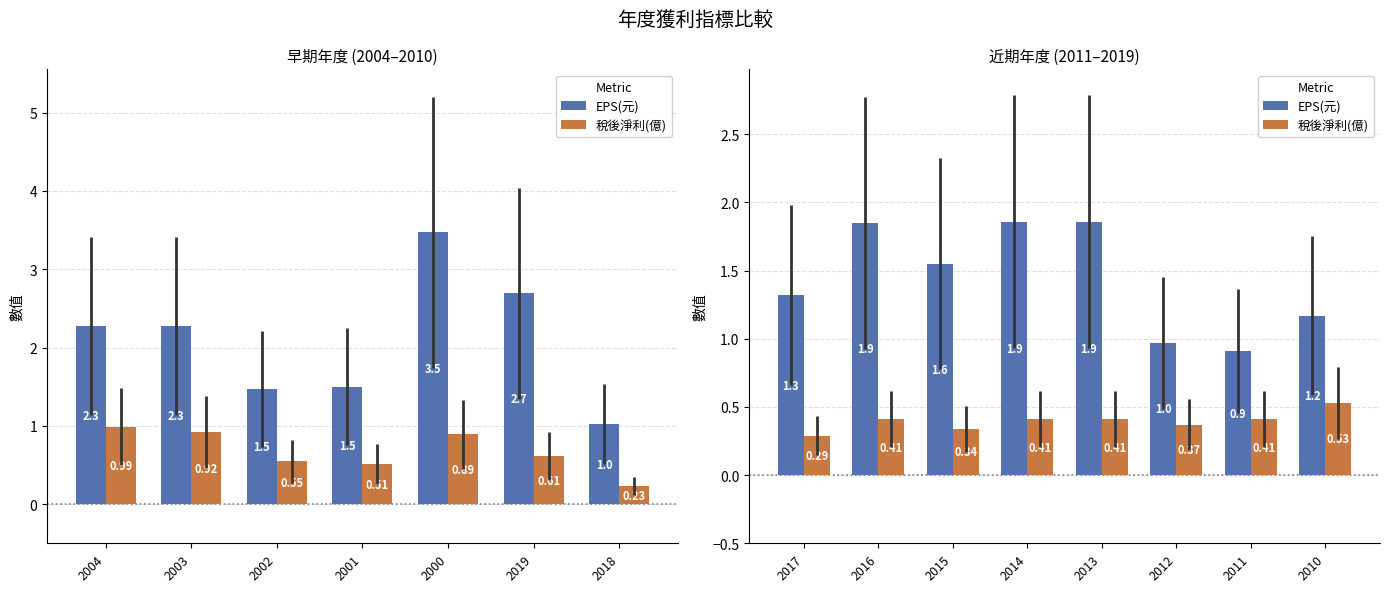

Which series has the largest range (max minus min)?

EPS(元)